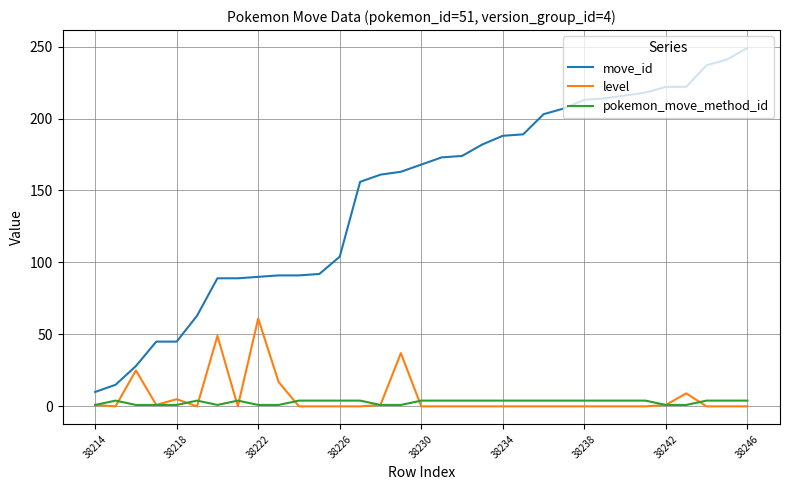

Which series has the largest total across all categories?

move_id